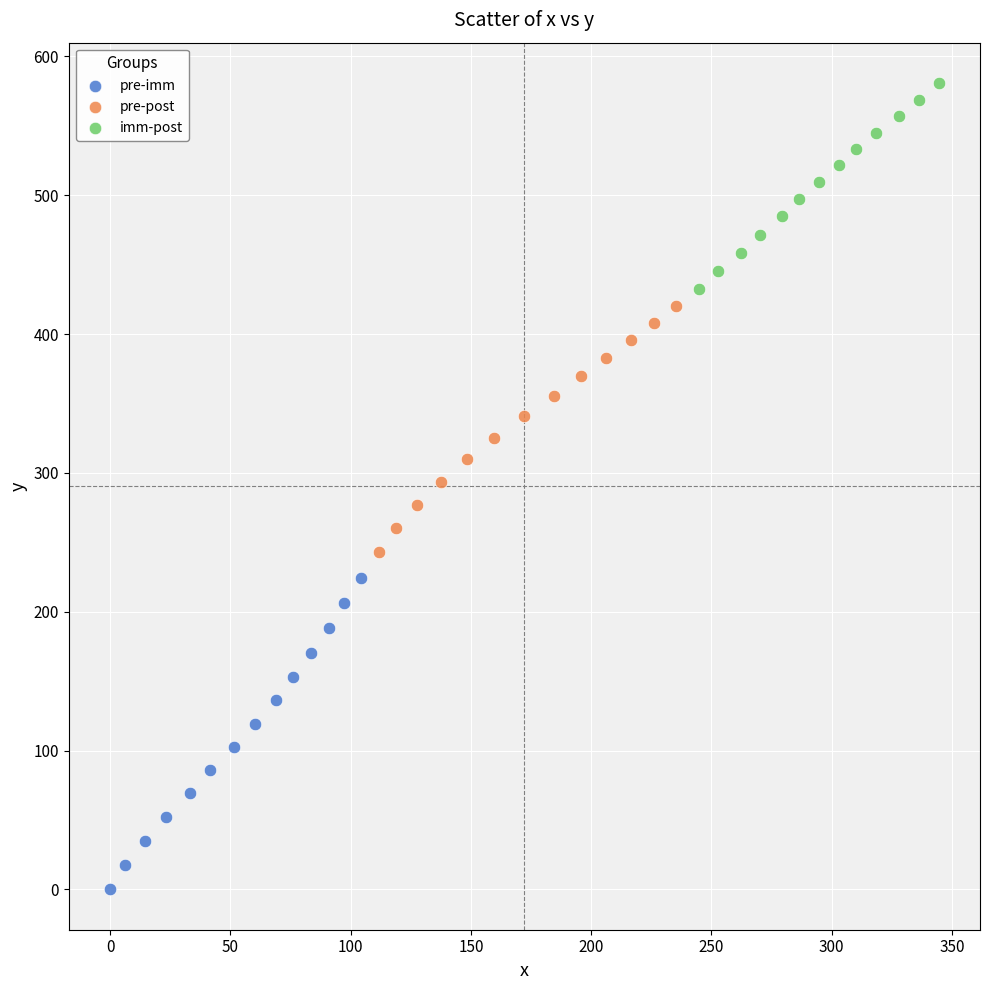

Which series reaches the maximum Y coordinate?

imm-post